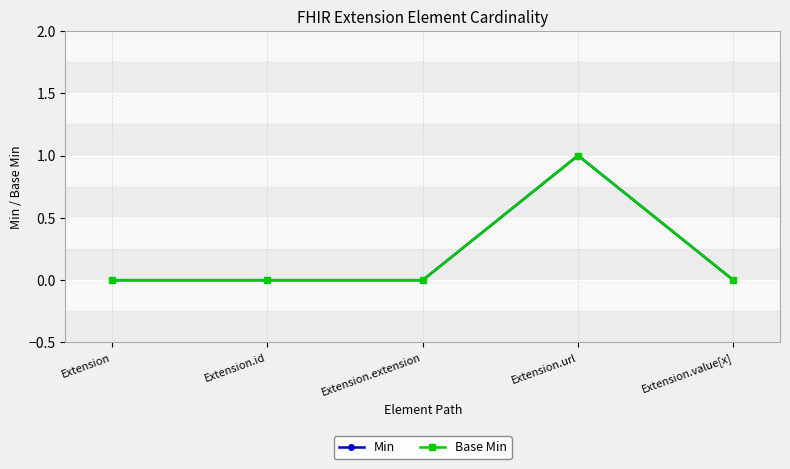

Is this an area chart (filled region under the line)?

No